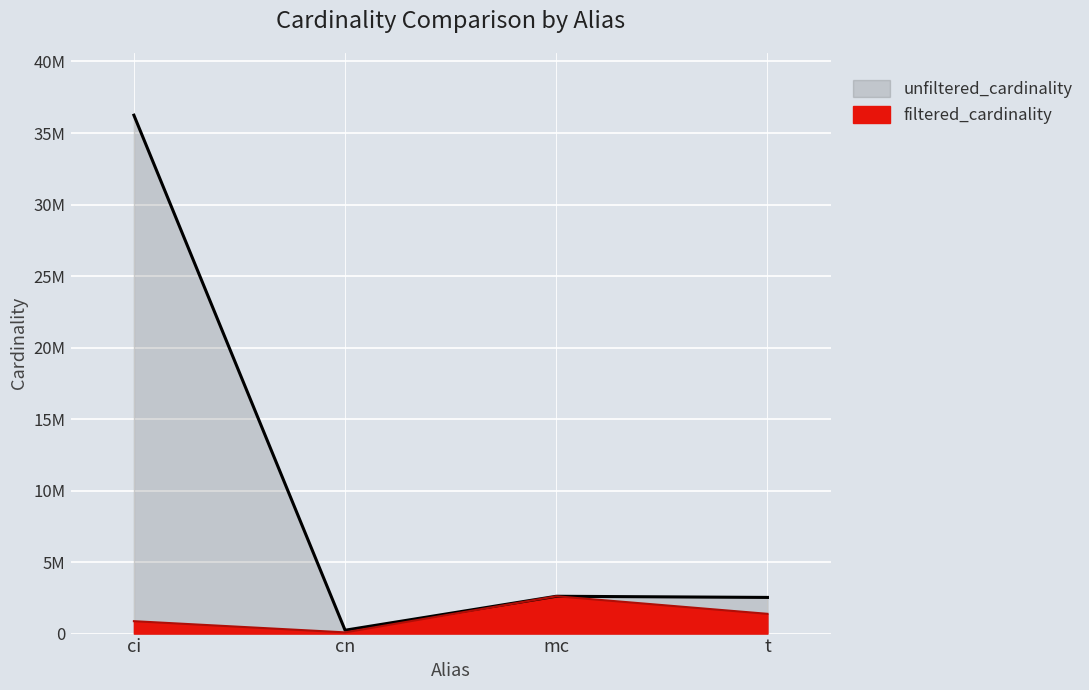

What is the difference between the maximum and minimum values in the unfiltered_cardinality series?

36009347